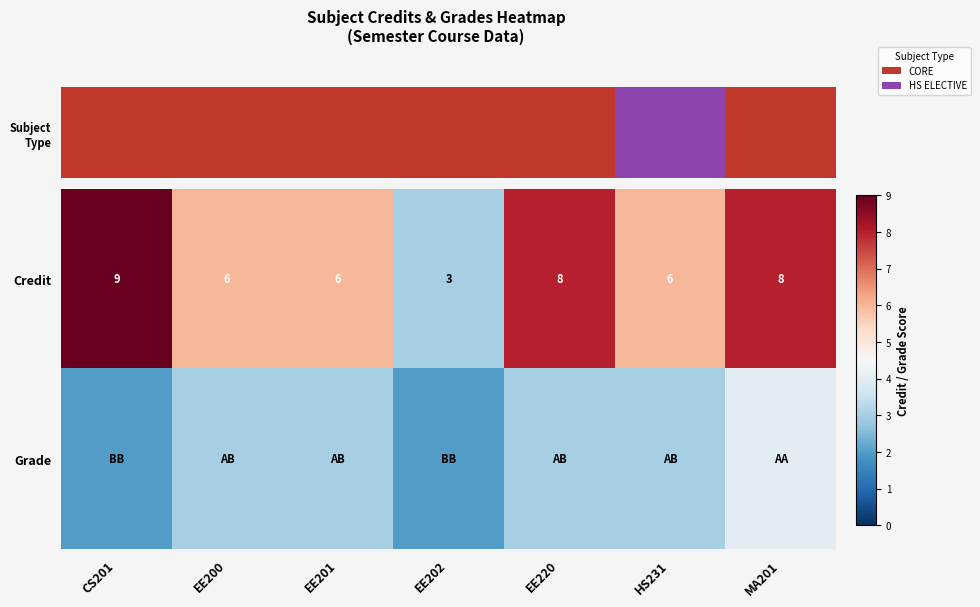

What is the maximum value shown in the chart?

9